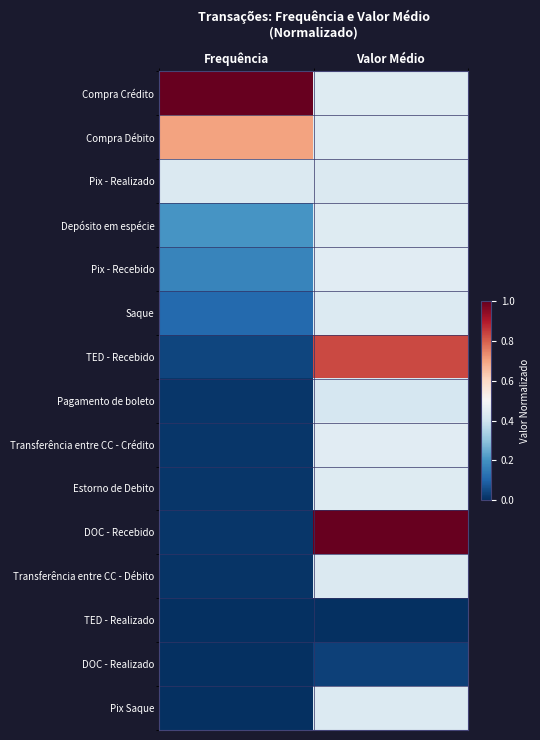

Which series changed the most between Frequência and Valor Médio?

DOC - Recebido